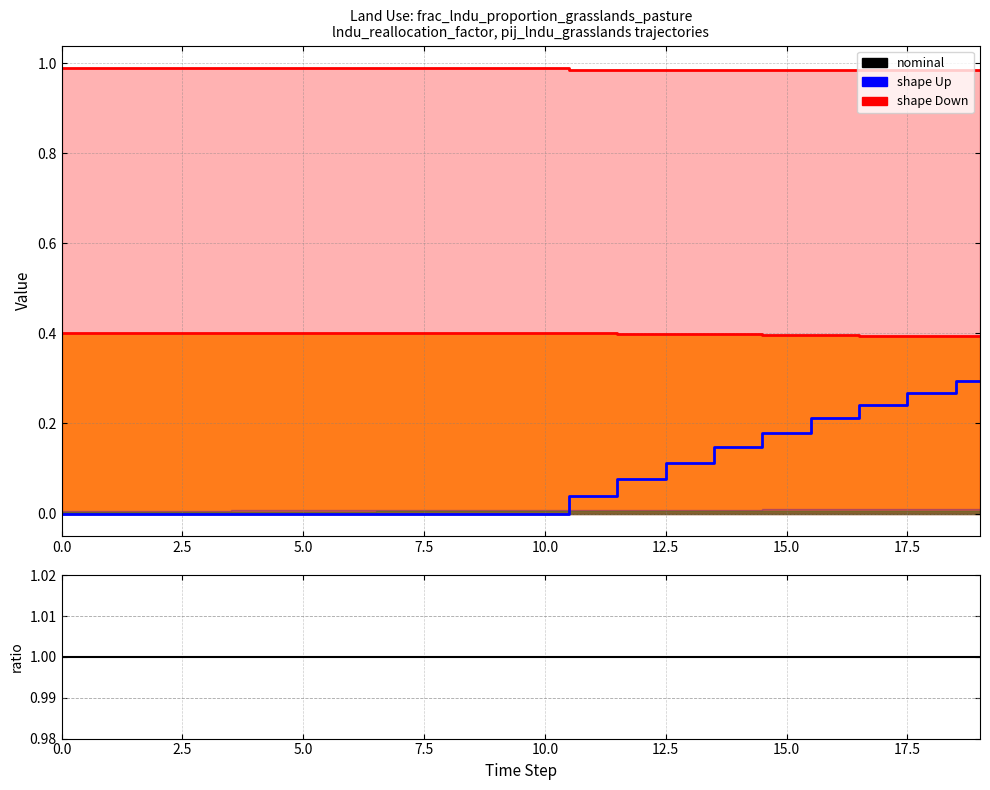

What is the minimum value for nominal_line?

0.4